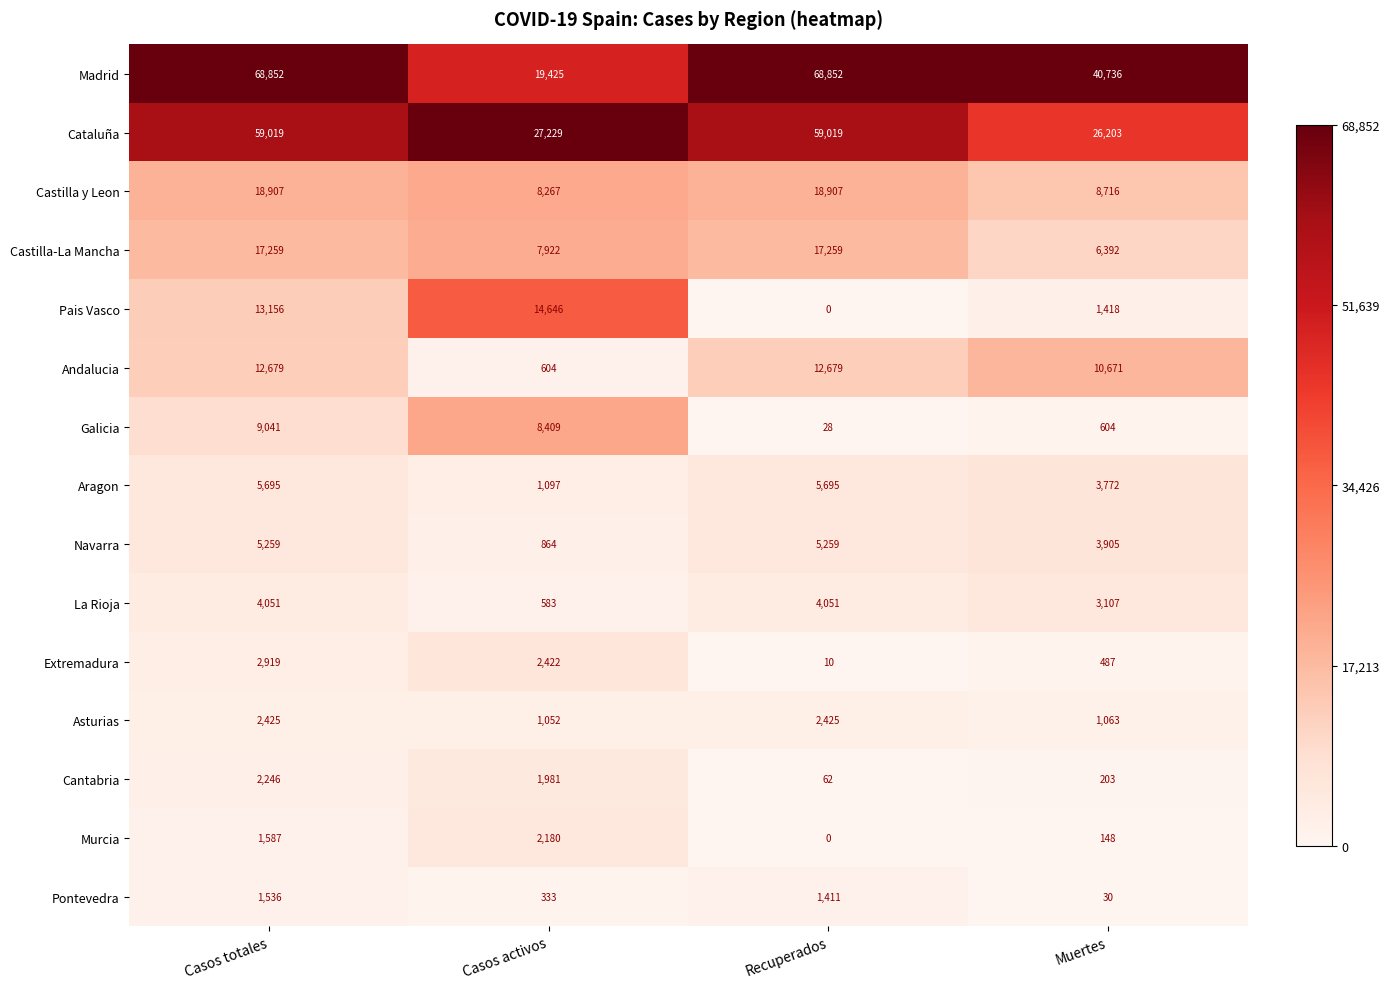

List the series in order of their peak value, highest first.

Madrid, Cataluña, Castilla y Leon, Castilla-La Mancha, Pais Vasco, Andalucia, Galicia, Aragon, Navarra, La Rioja, Extremadura, Asturias, Cantabria, Murcia, Pontevedra